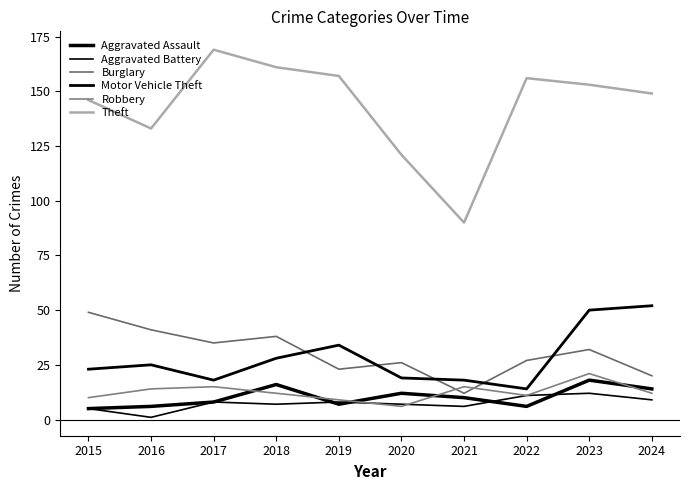

Is this an area chart (filled region under the line)?

No